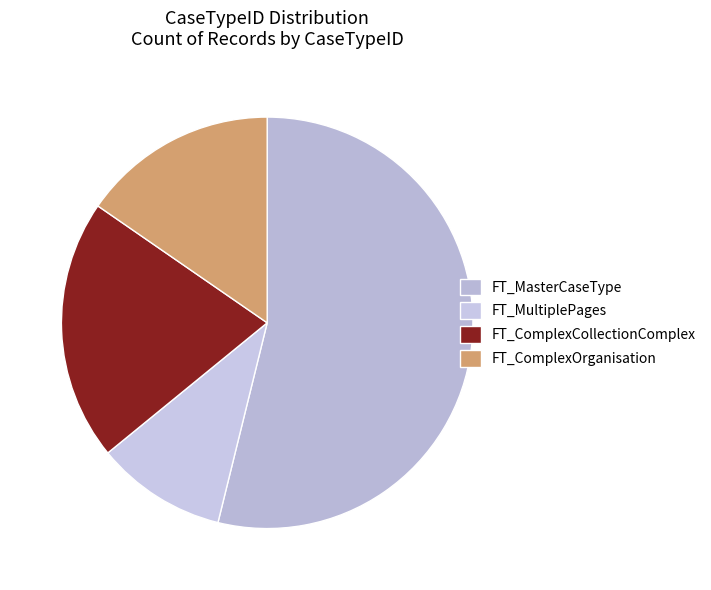

Does any single category account for the majority?

Yes